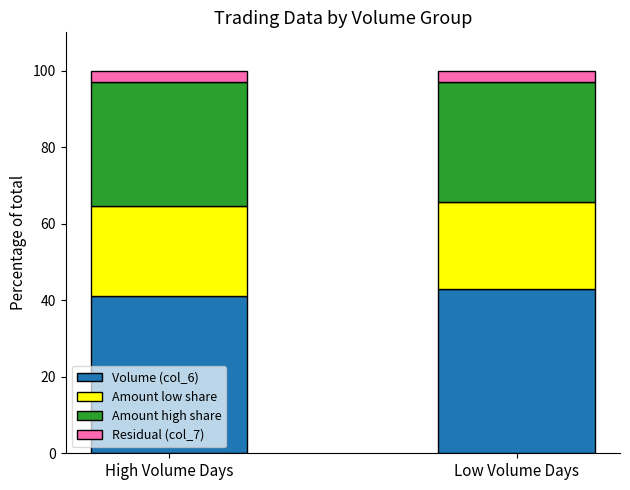

Reading right to left, list the values for the Volume (col_6) series.

43.0	41.1